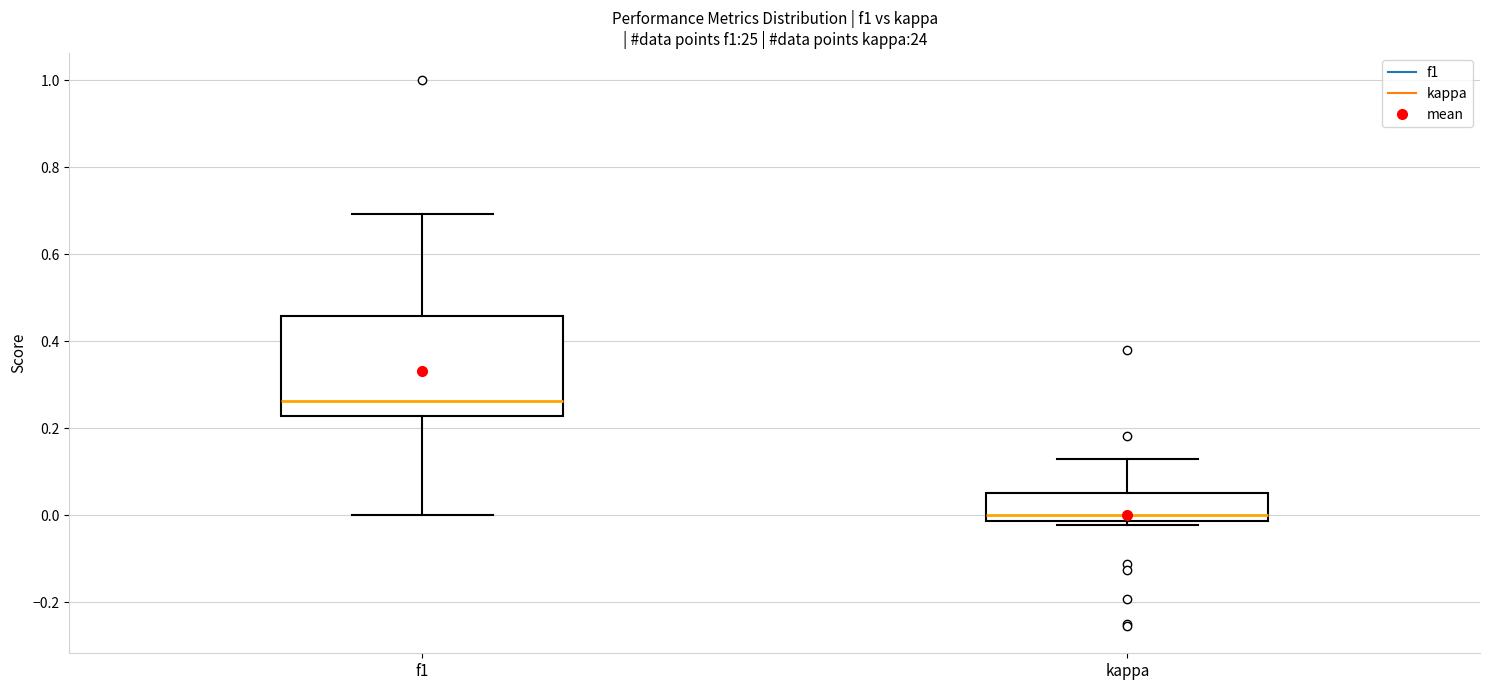

Which box's median line is the highest?

f1